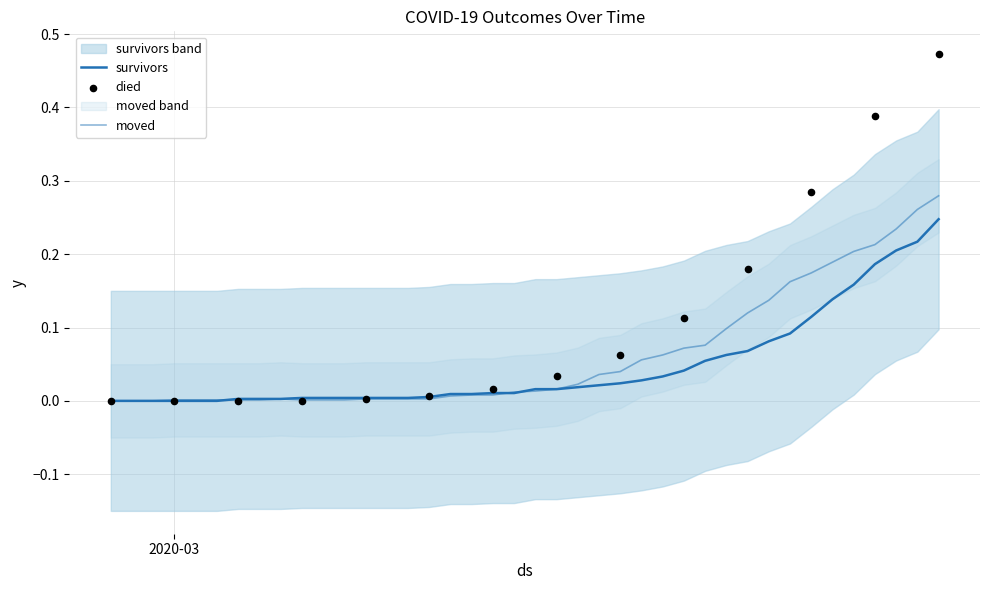

Which series has the largest total across all categories?

died